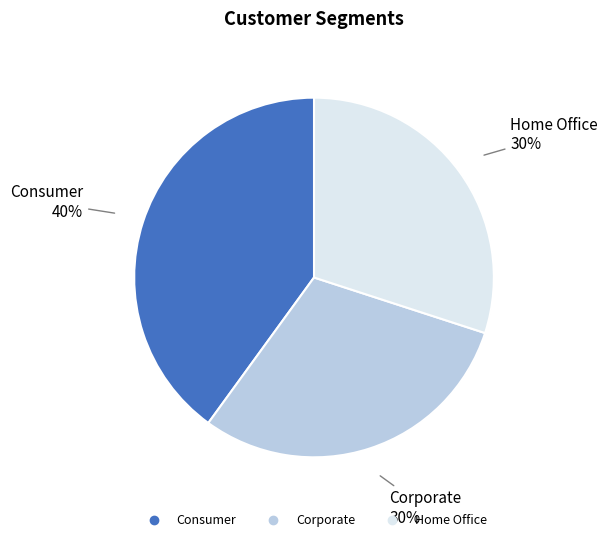

Does Consumer represent more than half of the total?

No